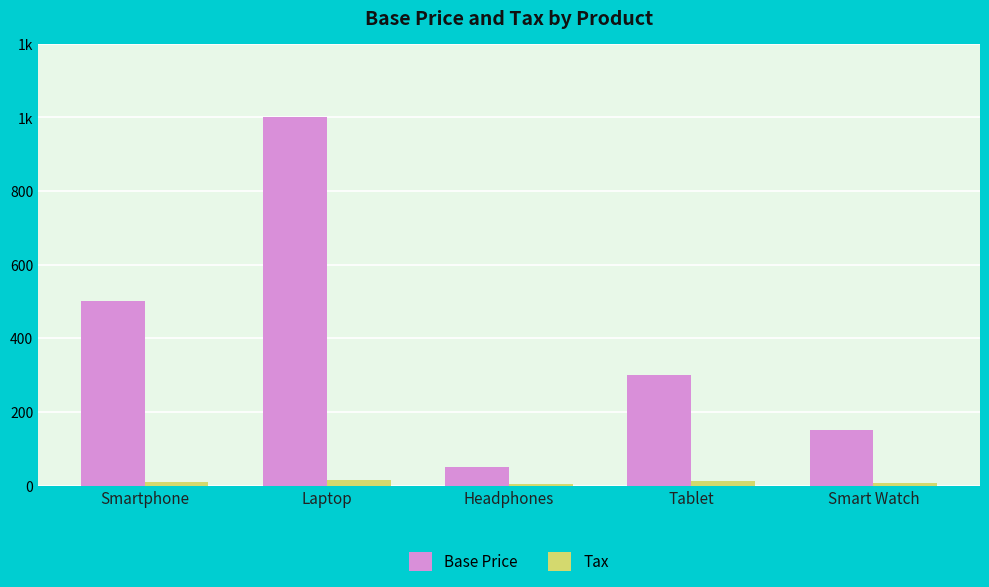

True or false: Base Price has a value of 500 at Smartphone.

True